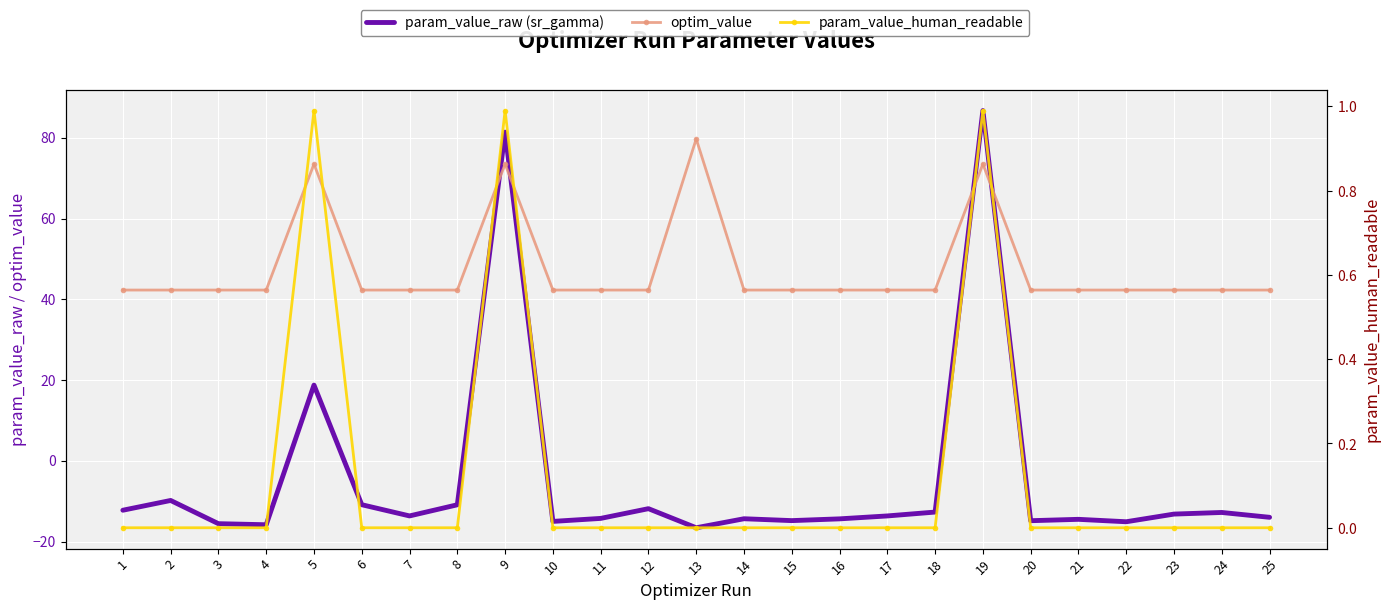

Which series changed the most between 6 and 21?

param_value_raw (sr_gamma)